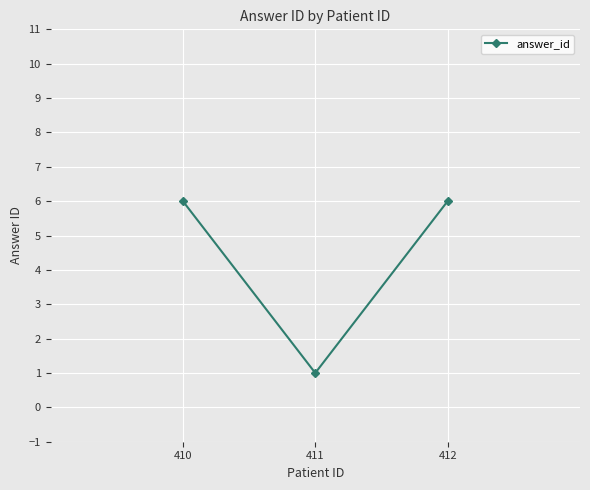

Reading left to right, what are all the values shown in this chart?

6	1	6